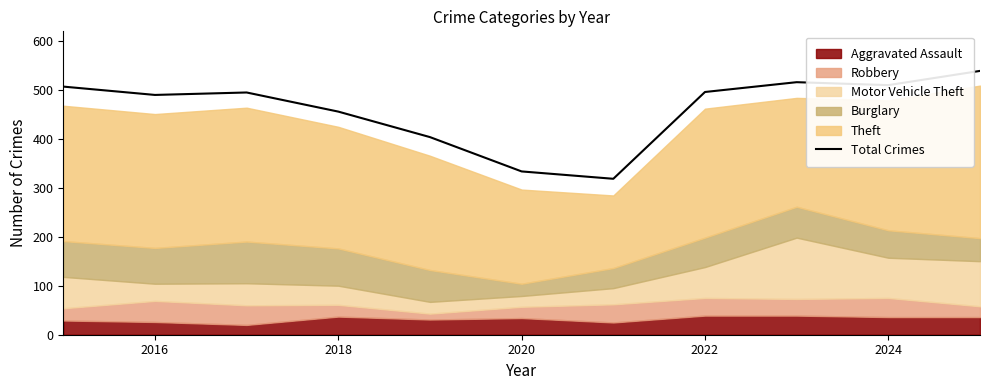

What is the smallest value displayed?

318